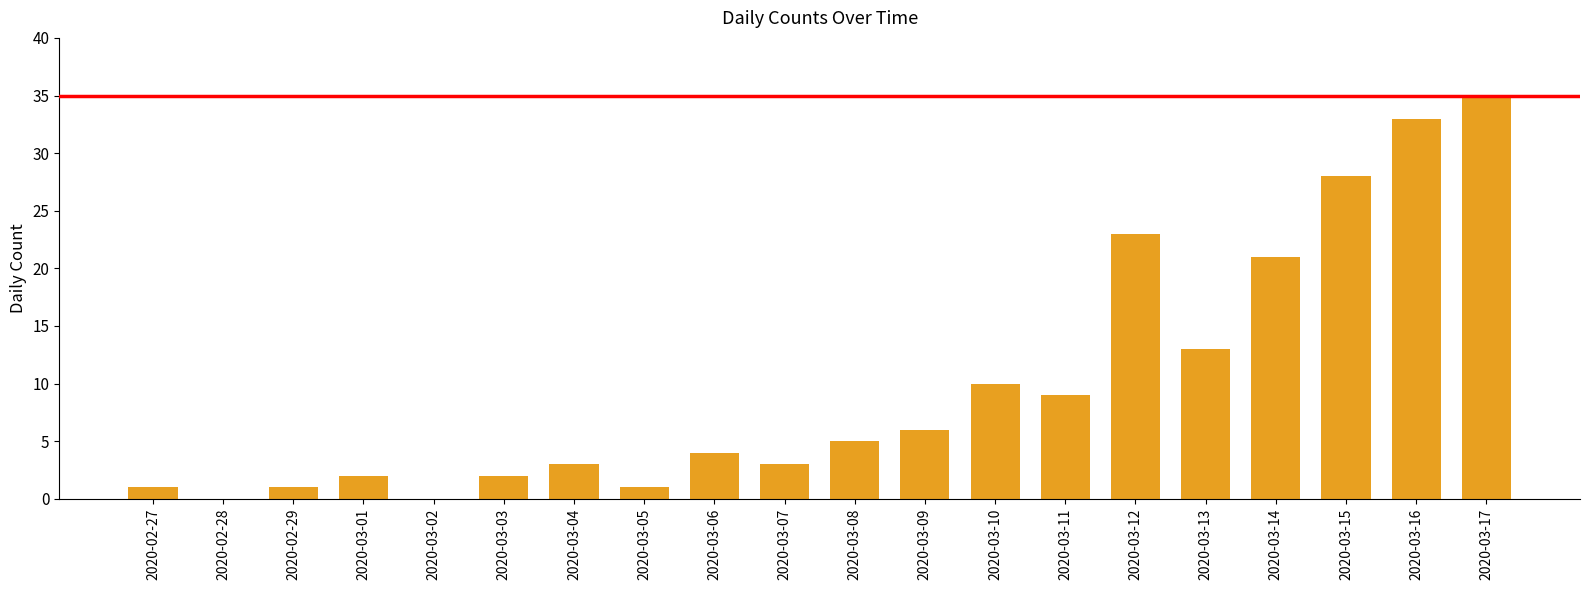

What is the sum of all values?

200